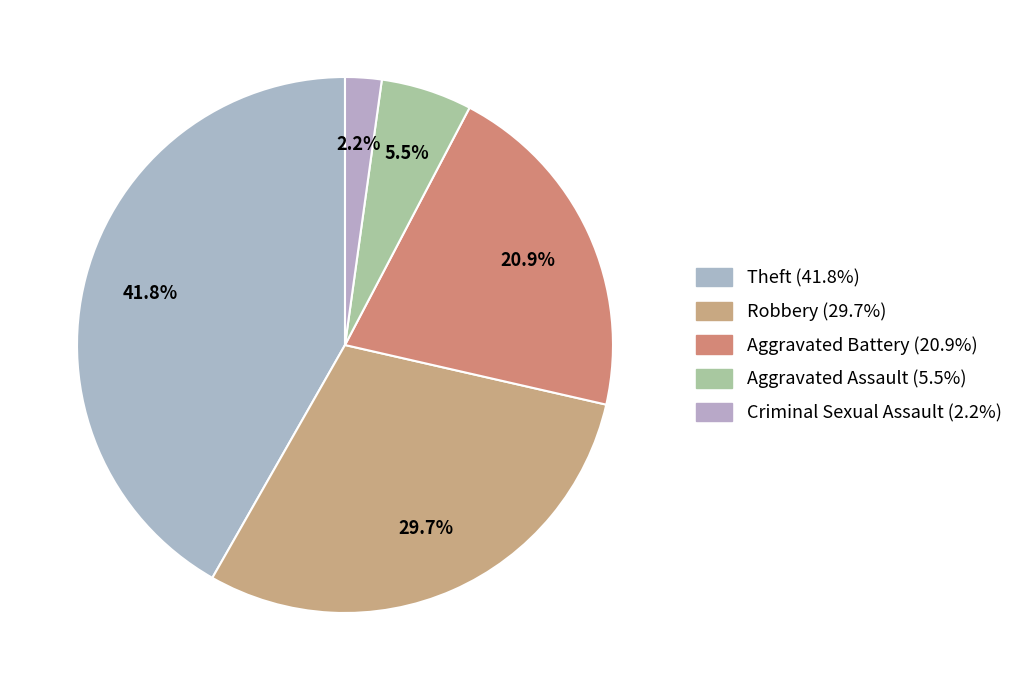

How many segments does this pie chart have?

5